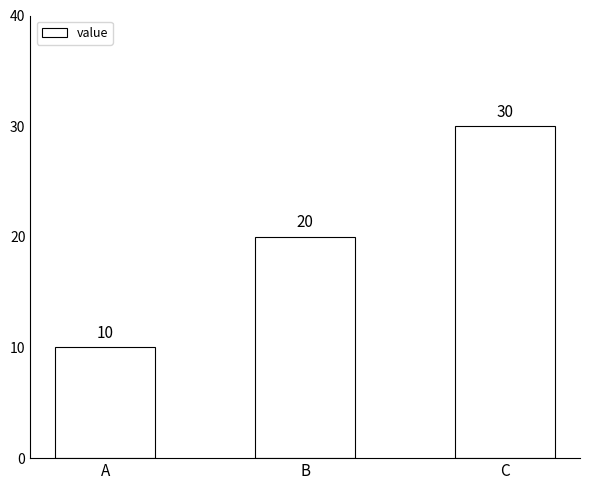

Reading left to right, list all the values displayed in this chart.

10	20	30